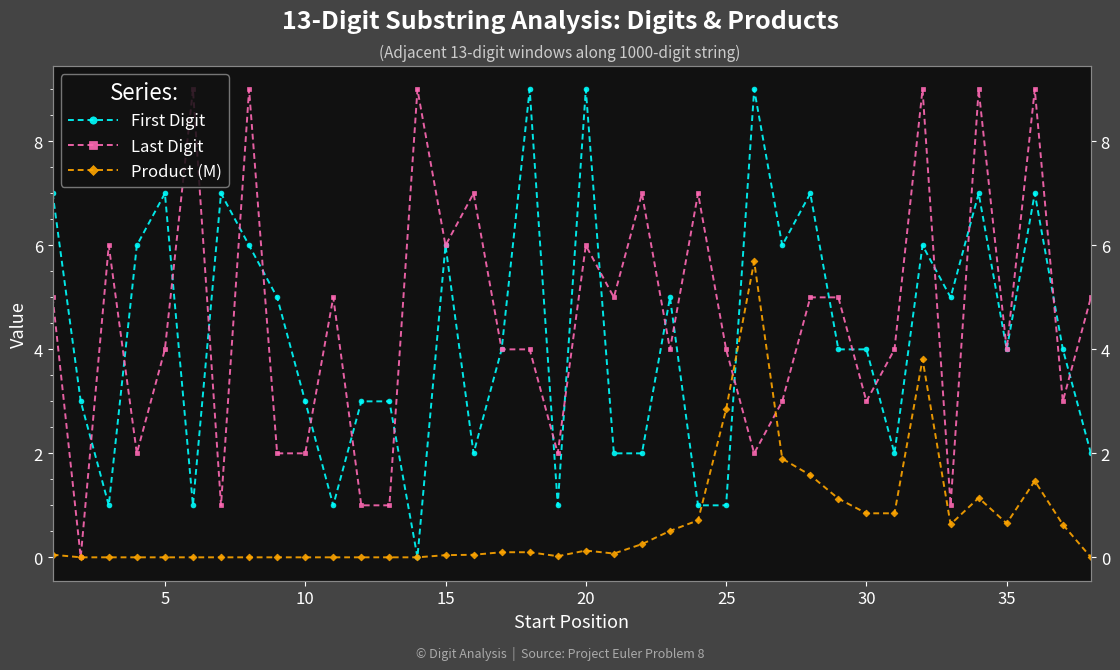

List the series in order of their peak value, lowest first.

Product (M), First Digit, Last Digit